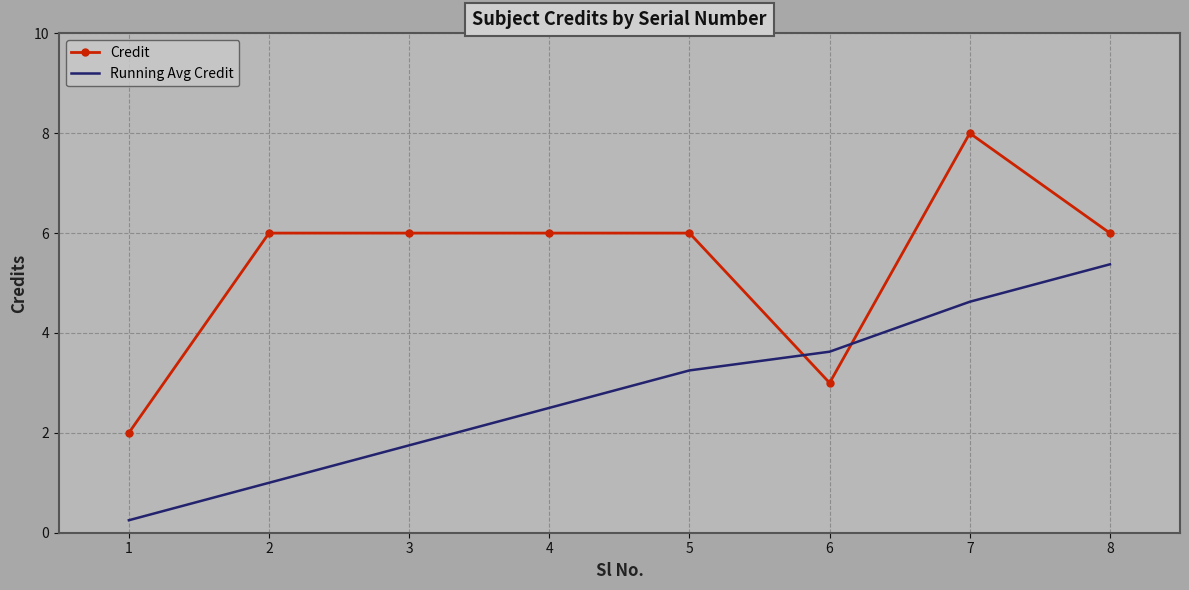

Where does the Running Avg Credit series first go above 3?

5